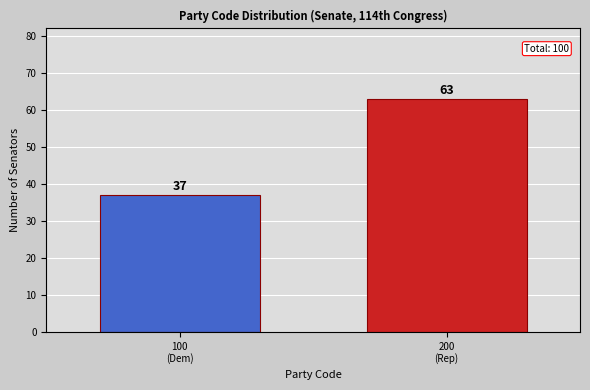

Reading left to right, extract all data points from this chart.

37	63